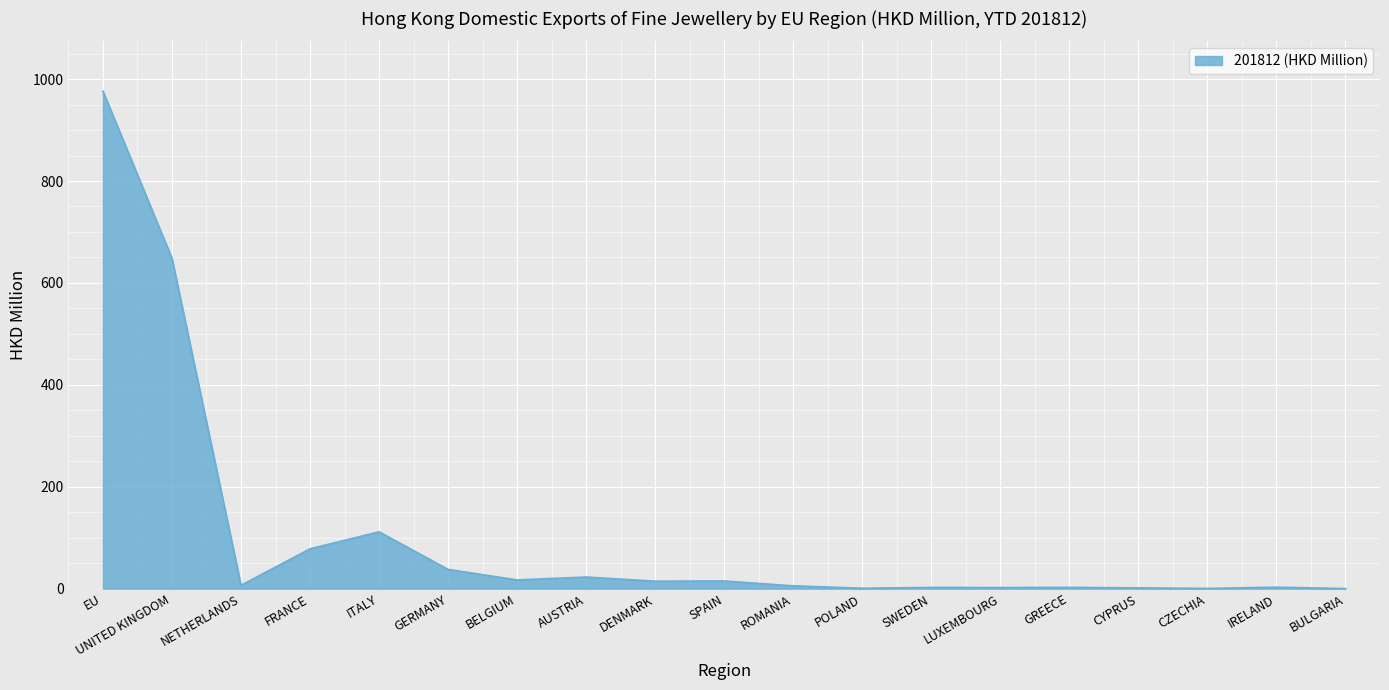

True or false: the data shows 976.4 at EU.

True